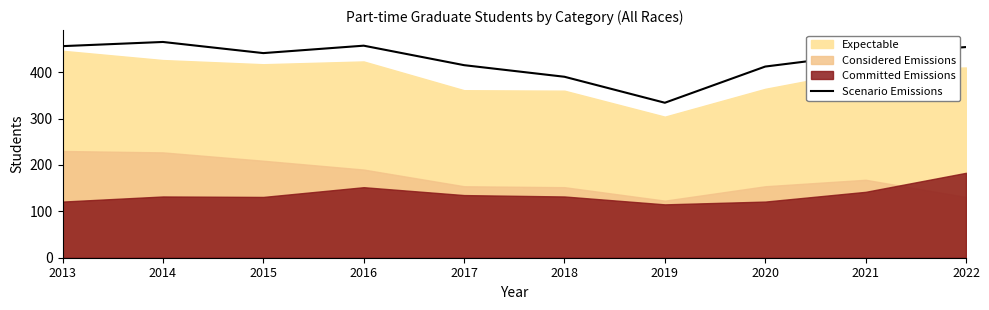

The chart shows a value of 168 at 2017. True or false?

False